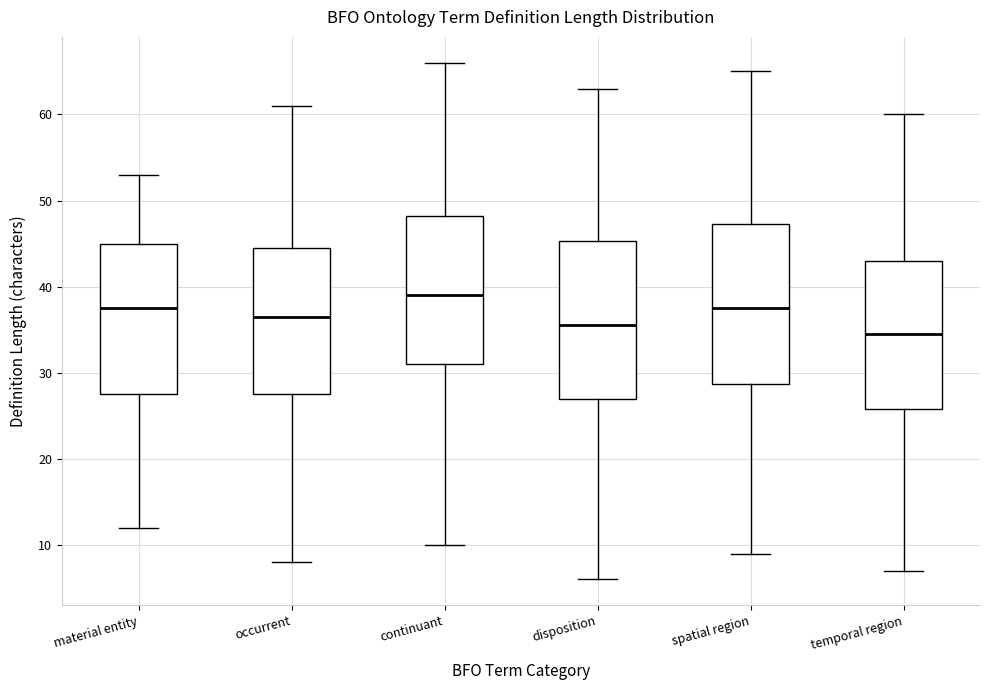

Reading left to right, read every box against the y-axis: the position of its median line, the range the box covers, and the ends of its whiskers. The values are not printed on the chart, so give them approximately, as read against the axis.

material entity: median 38, box 28 to 45, whiskers 12 to 53
occurrent: median 37, box 28 to 45, whiskers 8 to 61
continuant: median 39, box 31 to 48, whiskers 10 to 66
disposition: median 36, box 27 to 45, whiskers 6 to 63
spatial region: median 38, box 29 to 47, whiskers 9 to 65
temporal region: median 35, box 26 to 43, whiskers 7 to 60